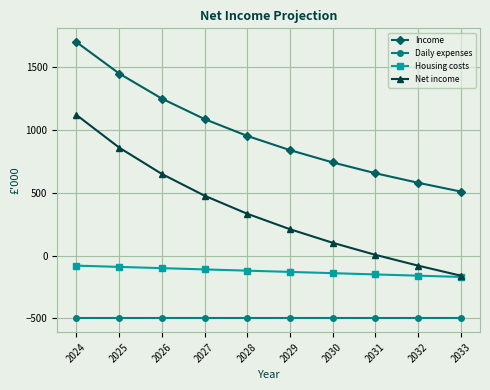

True or false: Net income and Income cross at least once.

False